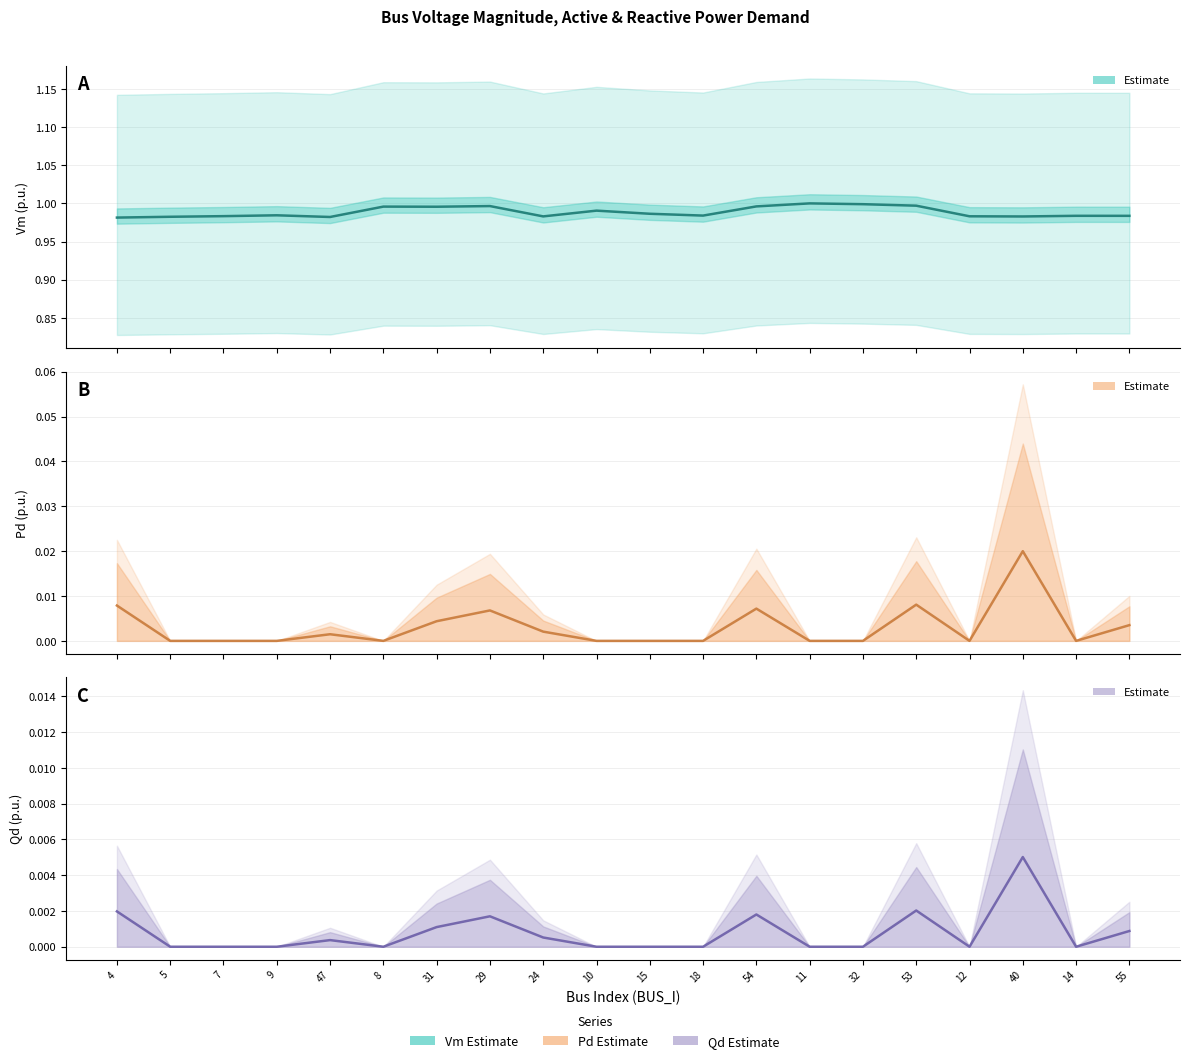

Between 10 and 55, which series saw the biggest shift?

Vm